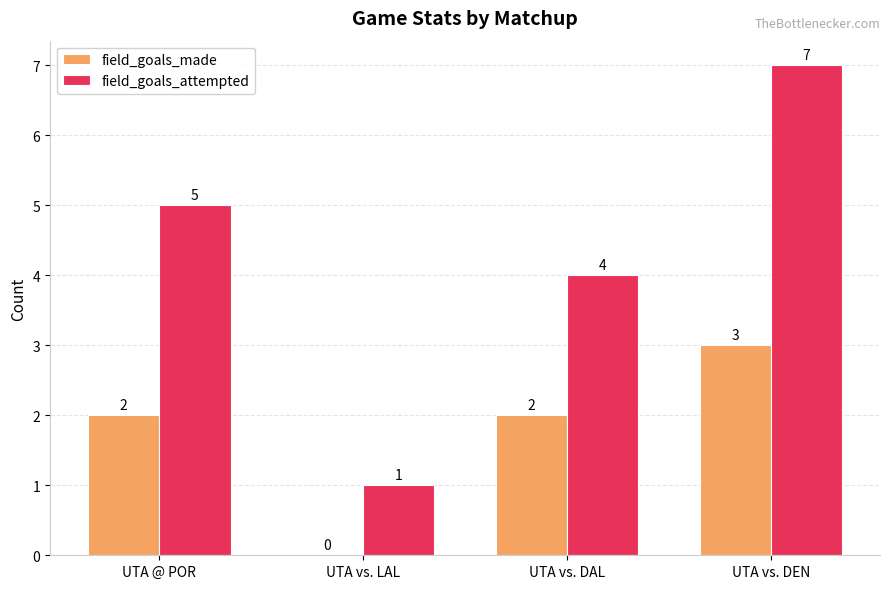

Between UTA @ POR and UTA vs. DAL, which series saw the biggest shift?

field_goals_attempted